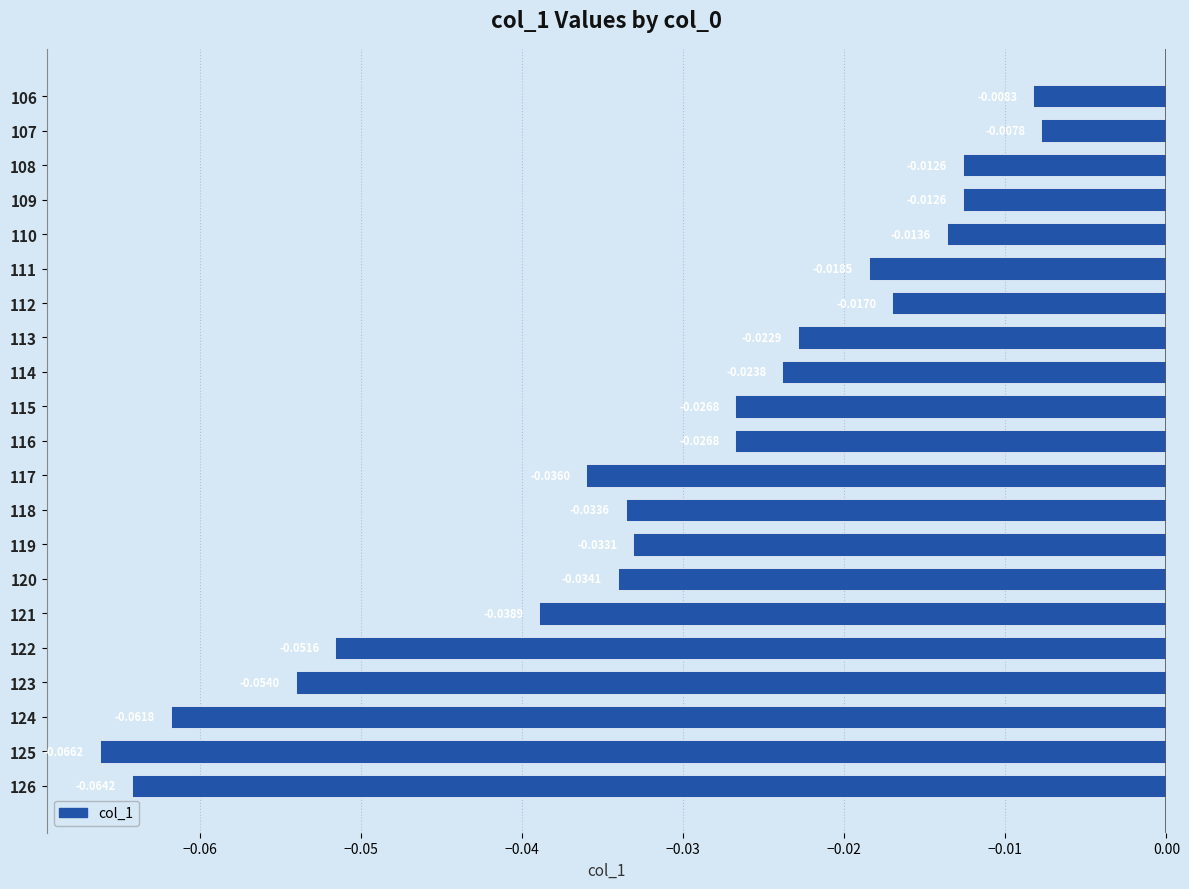

Which label corresponds to the largest value in the chart?

107